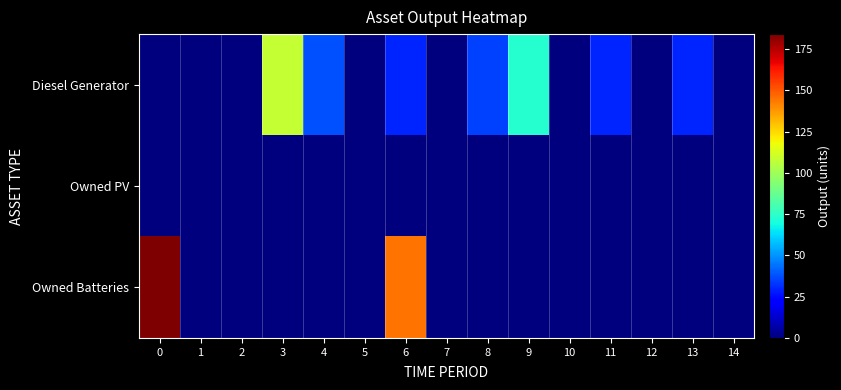

Reading left to right, what are all the values shown in this chart?

Diesel Generator: 0=0	1=0	2=0	3=108	4=38	5=0	6=30	7=0	8=35	9=73	10=0	11=30	12=0	13=30	14=0
Owned PV: 0=0	1=0	2=0	3=0	4=0	5=0	6=0	7=0	8=0	9=0	10=0	11=0	12=0	13=0	14=0
Owned Batteries: 0=184	1=0	2=0	3=0	4=0	5=0	6=145	7=0	8=0	9=0	10=0	11=0	12=0	13=0	14=0